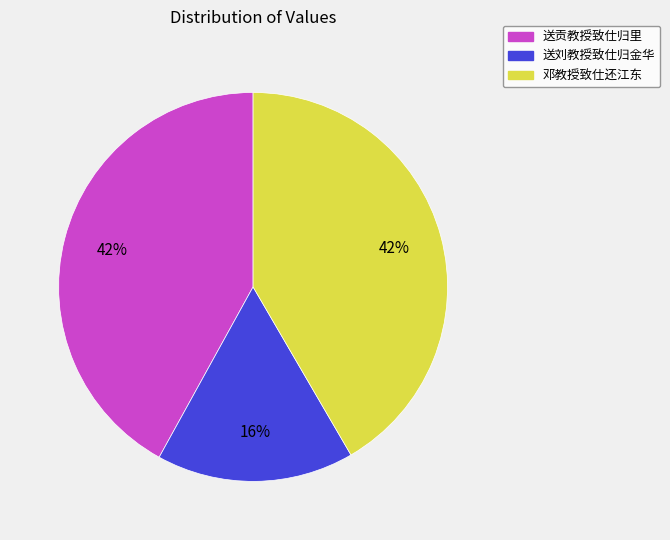

What is the smallest slice in the pie chart?

送刘教授致仕归金华